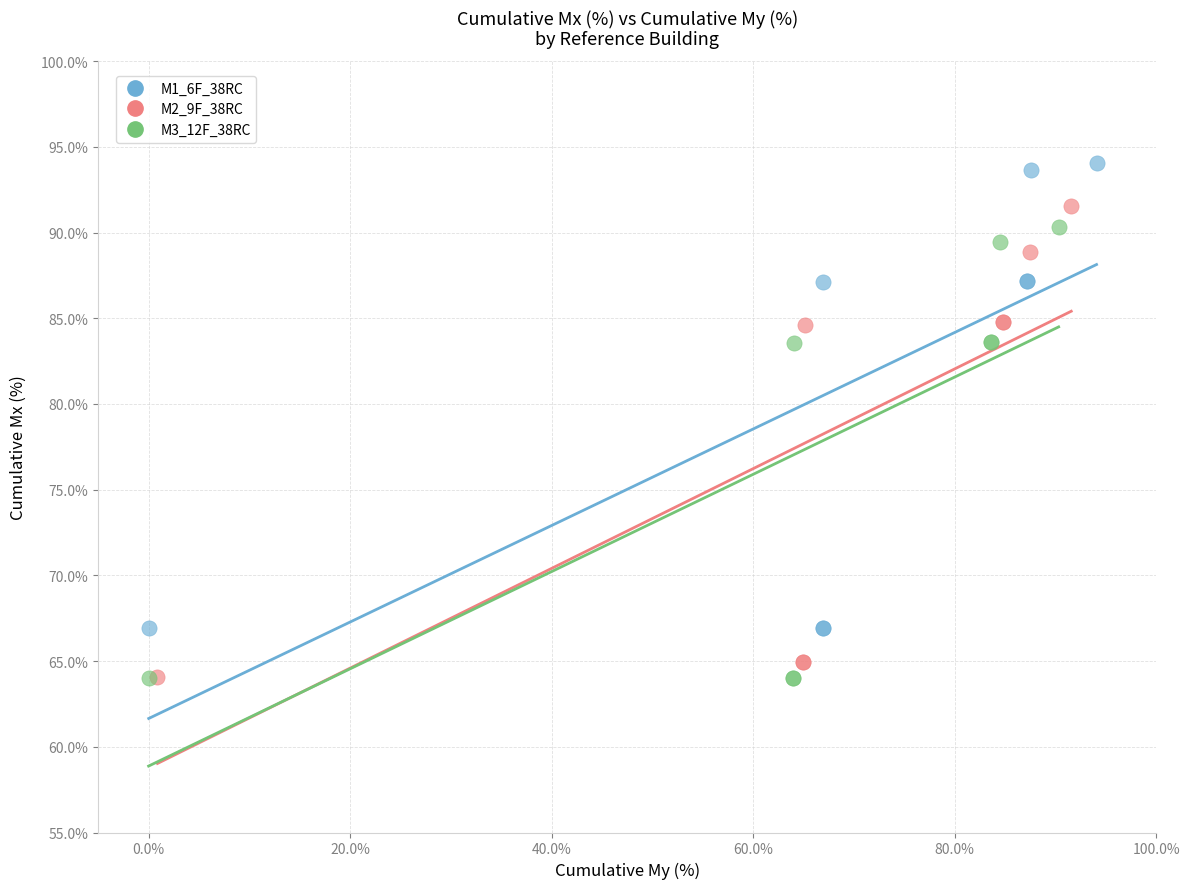

Which series reaches the maximum Y coordinate?

M1_6F_38RC